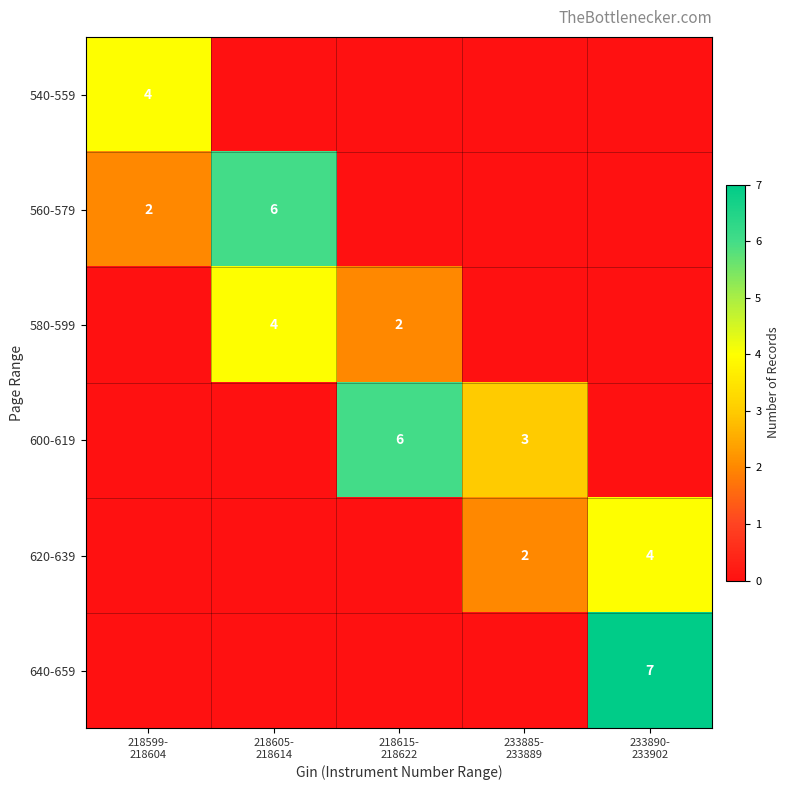

At how many categories does at least one series exceed 4?

3